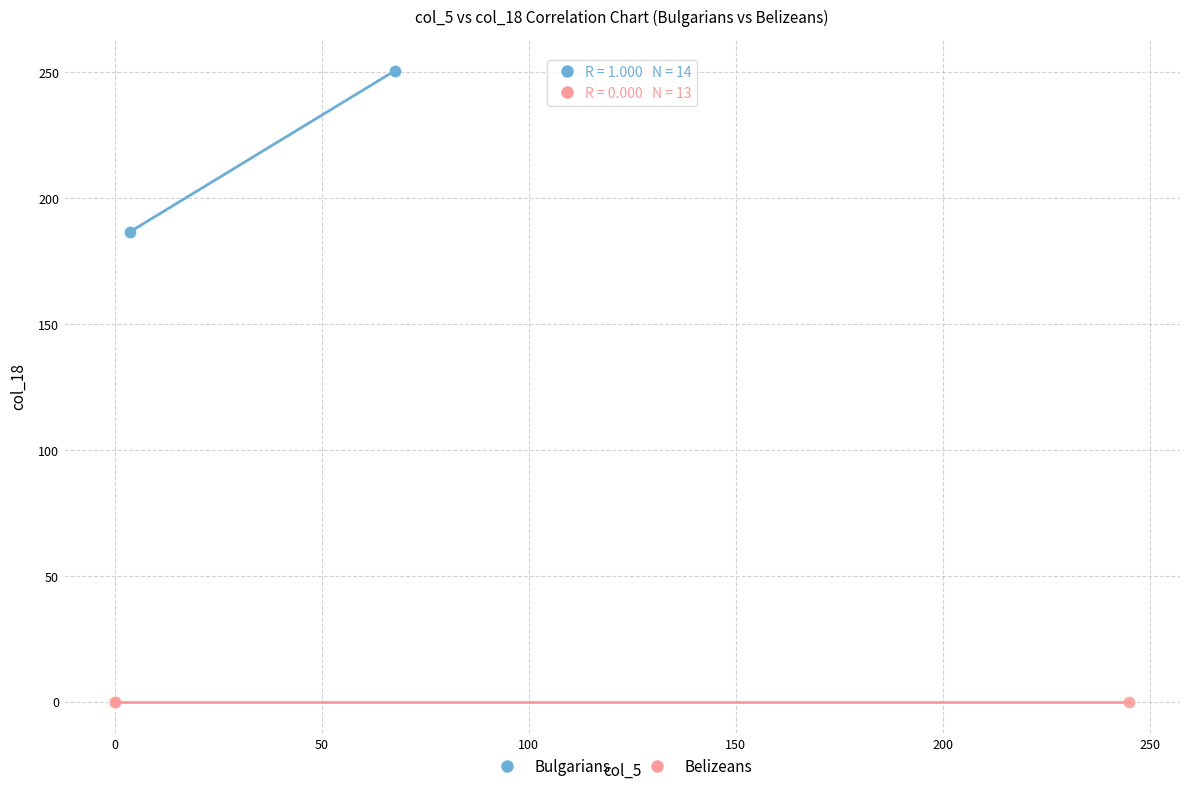

Which series contains the highest Y value?

Bulgarians